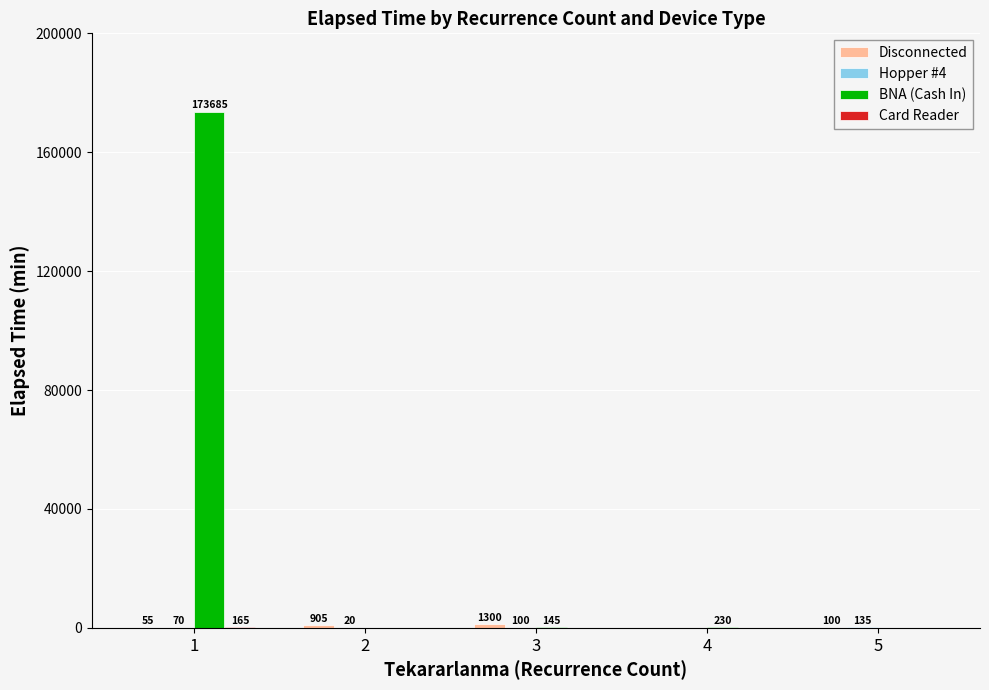

Which series has the largest total across all categories?

BNA (Cash In)